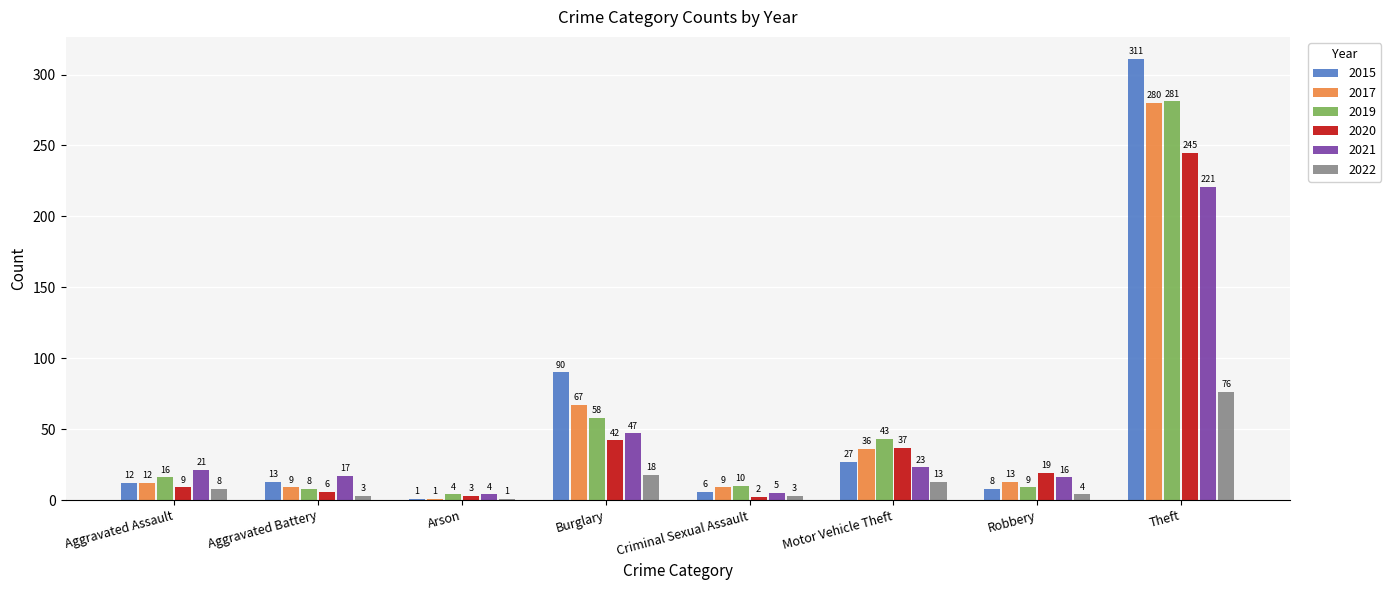

What is the difference between the maximum and minimum values in the 2017 series?

279